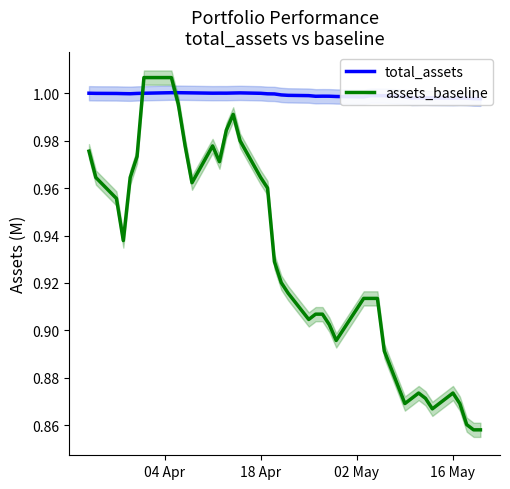

Which series has the largest range (max minus min)?

assets_baseline